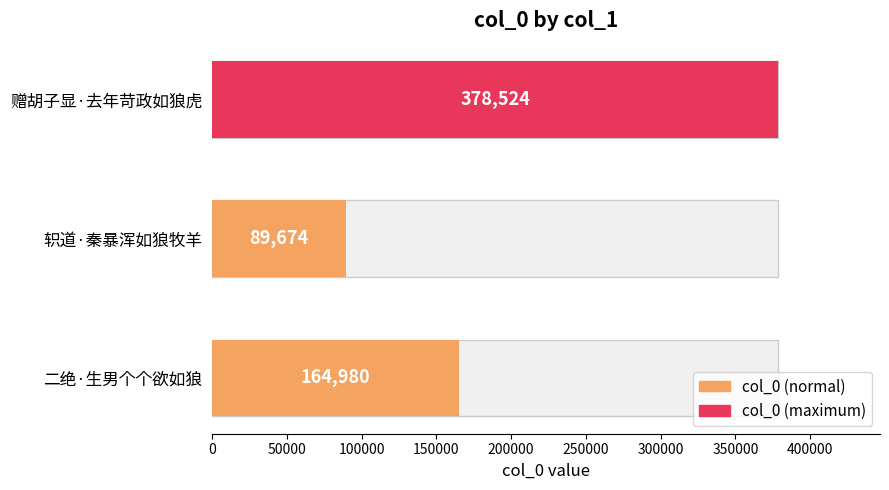

Does the chart contain any negative values?

No